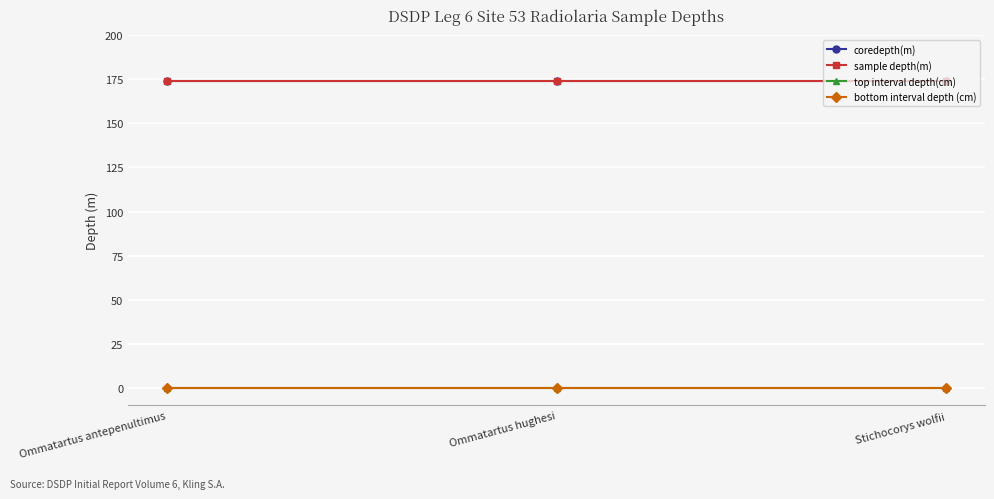

Reading right to left, extract all data points from this chart.

coredepth(m): 174	174	174
sample depth(m): 174	174	174
top interval depth(cm): 0	0	0
bottom interval depth (cm): 0	0	0